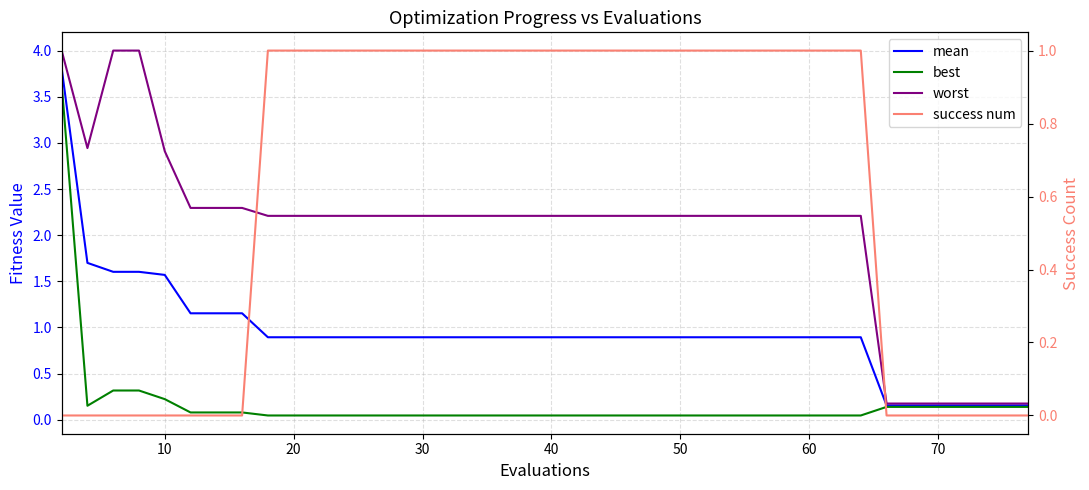

True or false: mean has more than 0 interior local peaks.

False